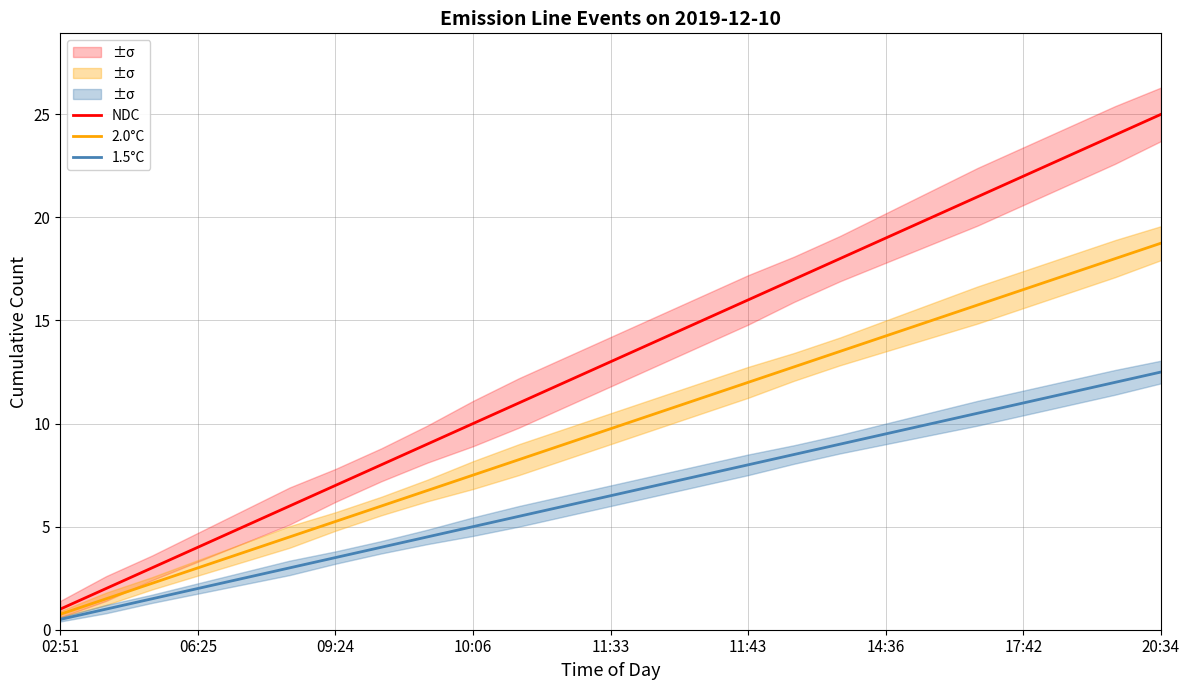

What is the label of the 1st point from the left?

02:51